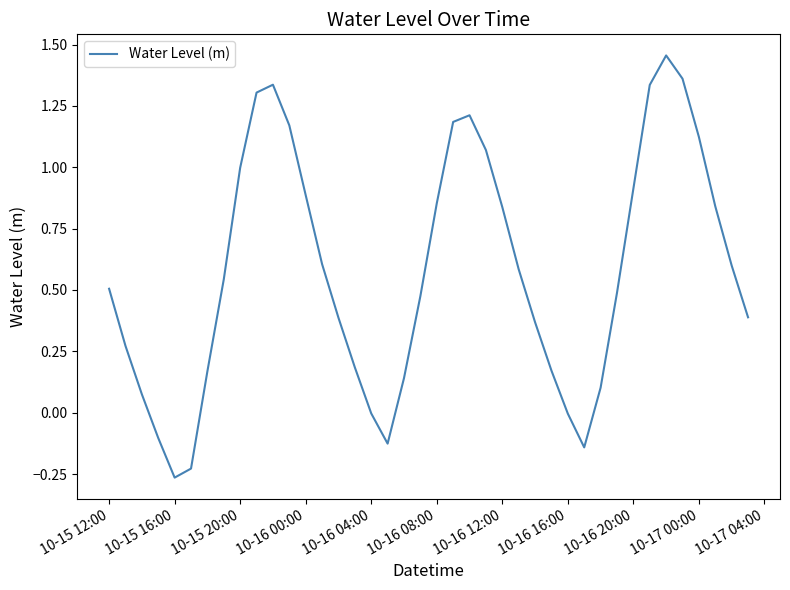

What is the difference between the maximum and minimum values?

1.7